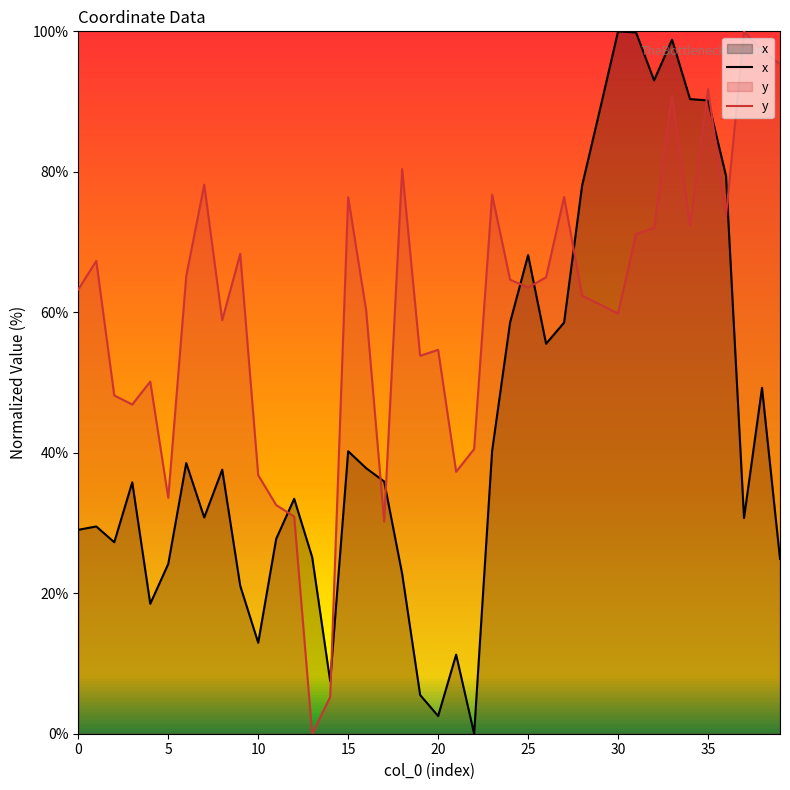

Is it true that y equals 16.4 at 9?

False